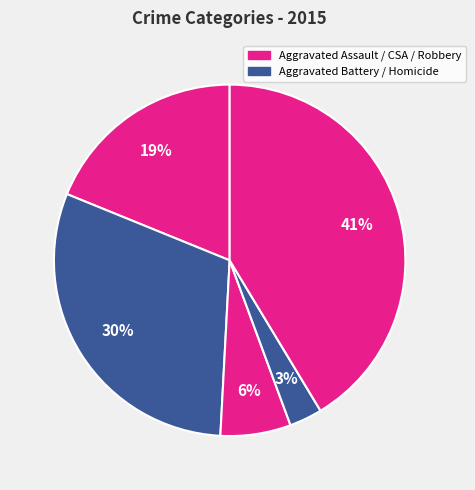

To the nearest percent, what is the difference between the largest and smallest slice percentages?

38%